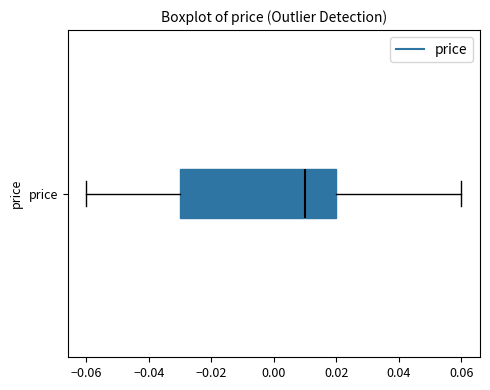

Where is the left edge of the box for price on the x-axis? The values are not printed on the chart, so give them approximately, as read against the axis.

-0.03